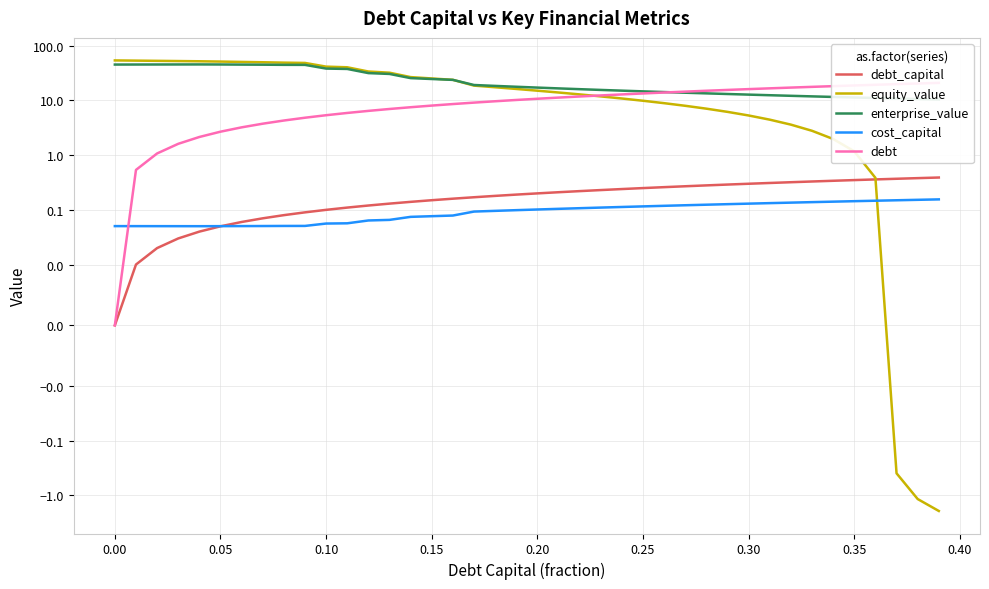

Which series has the largest total across all categories?

enterprise_value